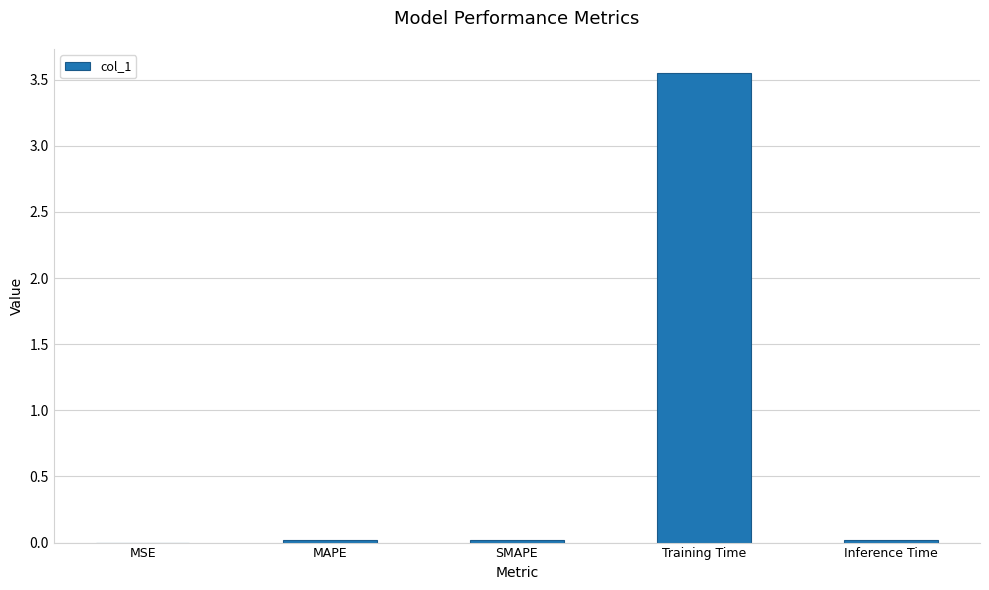

Between MSE and Training Time, which is larger?

Training Time